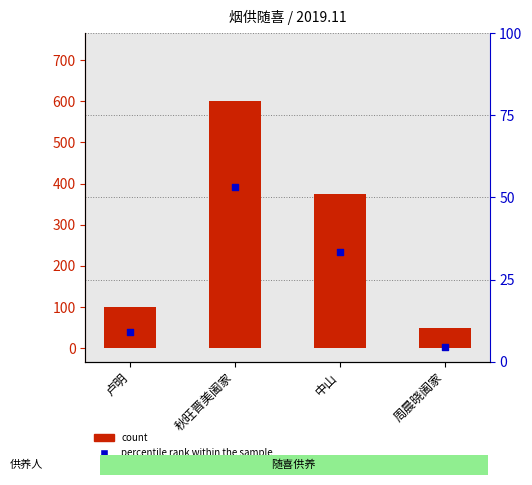

Which series reaches the maximum Y coordinate?

count